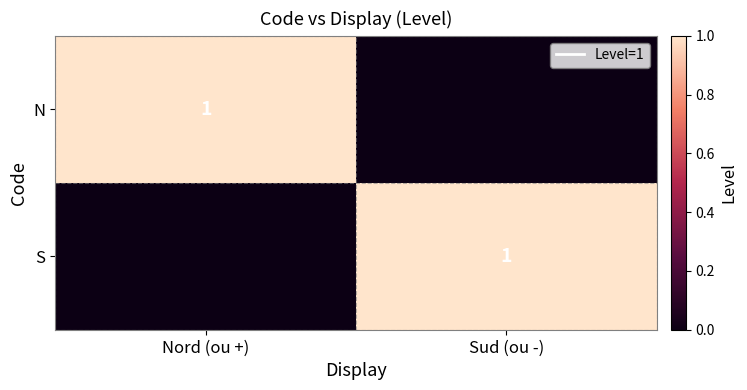

Rank the series by their maximum value, from highest to lowest.

N, S